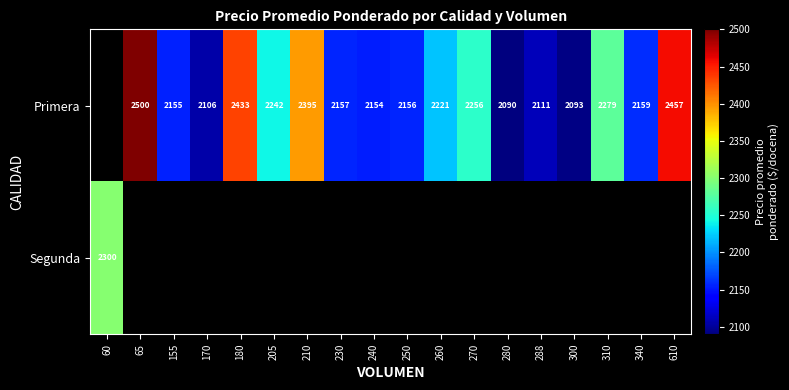

The value of Primera at 300 is 837. True or false?

False